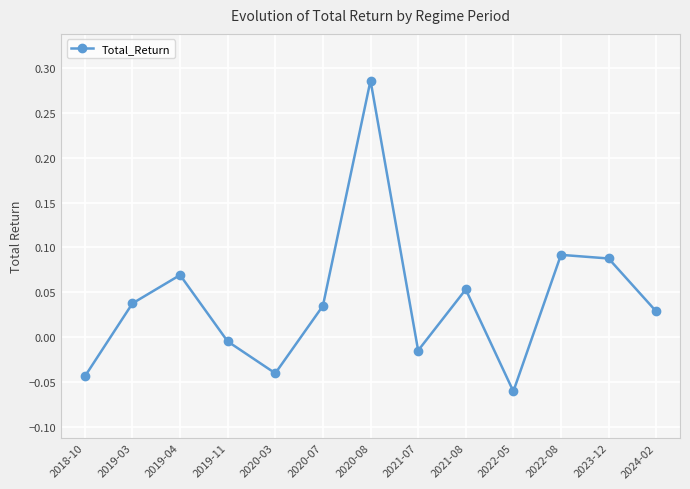

Between 2024-02 and 2022-08, which is larger?

2022-08